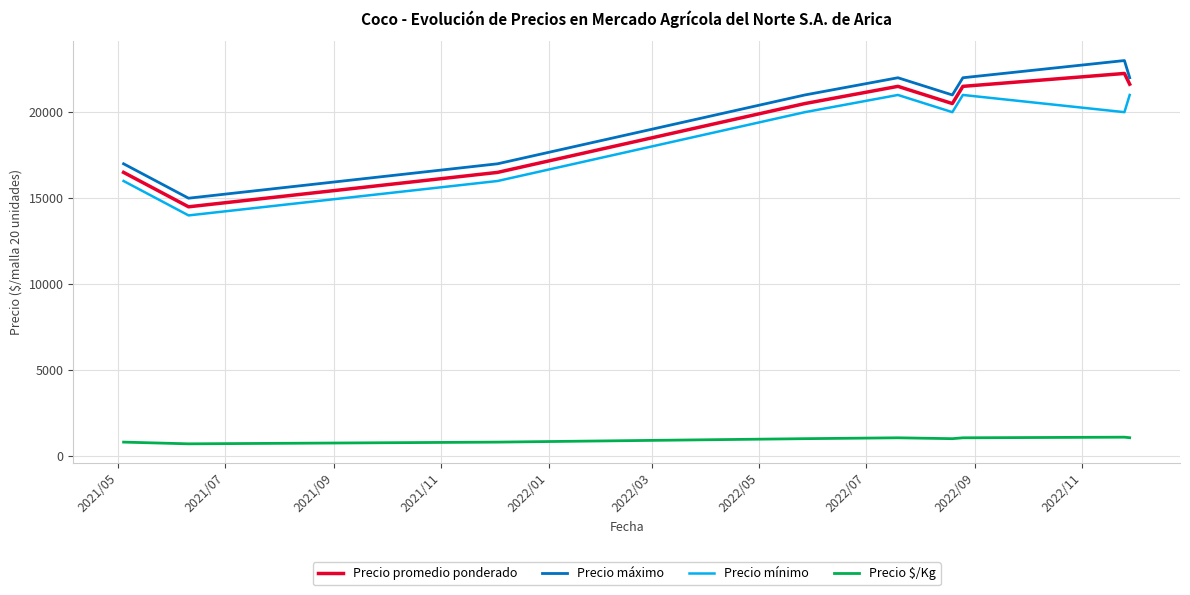

True or false: Precio promedio ponderado and Precio mínimo cross at least once.

False